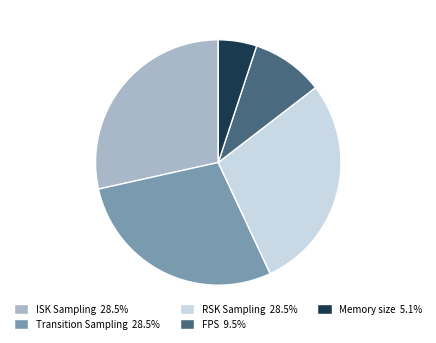

Do ISK Sampling 28.5% and RSK Sampling 28.5% together represent more than half of the pie?

Yes